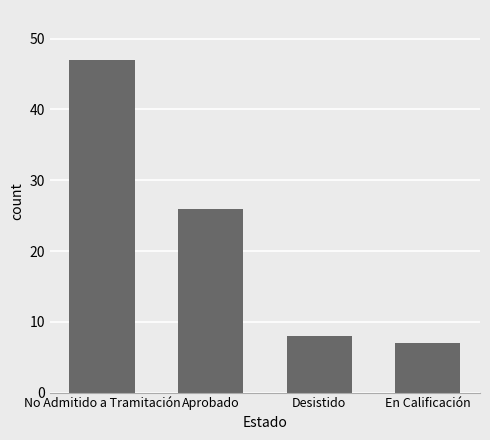

Reading left to right, extract all data points from this chart.

47	26	8	7